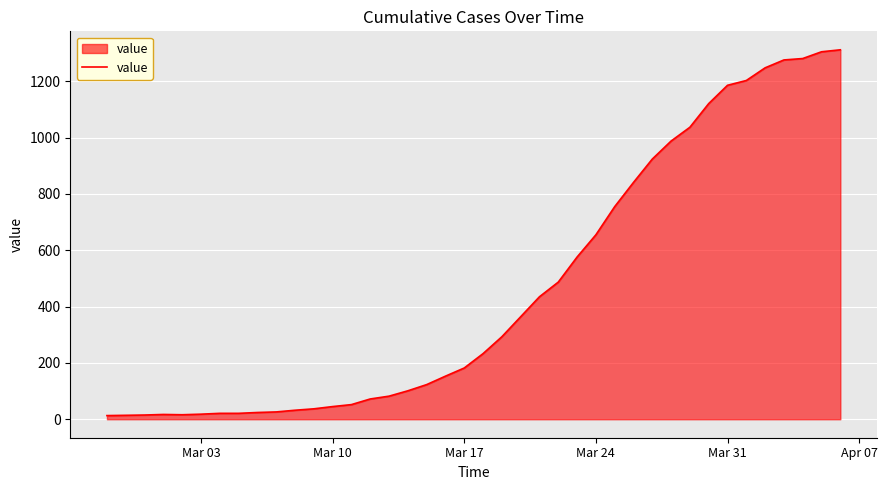

What is the maximum value shown in the chart?

1312